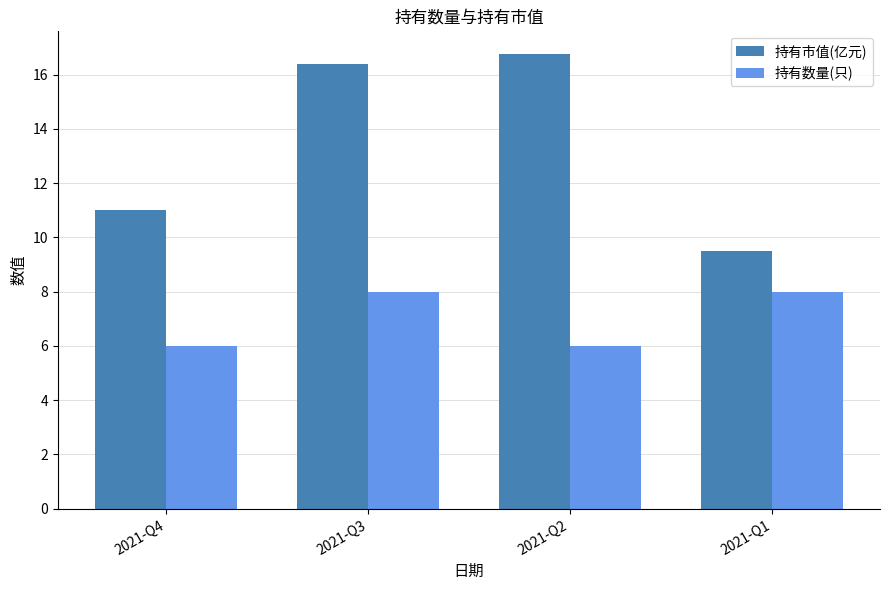

Reading left to right, extract all data points from this chart.

持有市值(亿元): 2021-Q4=11.0	2021-Q3=16.4	2021-Q2=16.8	2021-Q1=9.5
持有数量(只): 2021-Q4=6.0	2021-Q3=8.0	2021-Q2=6.0	2021-Q1=8.0